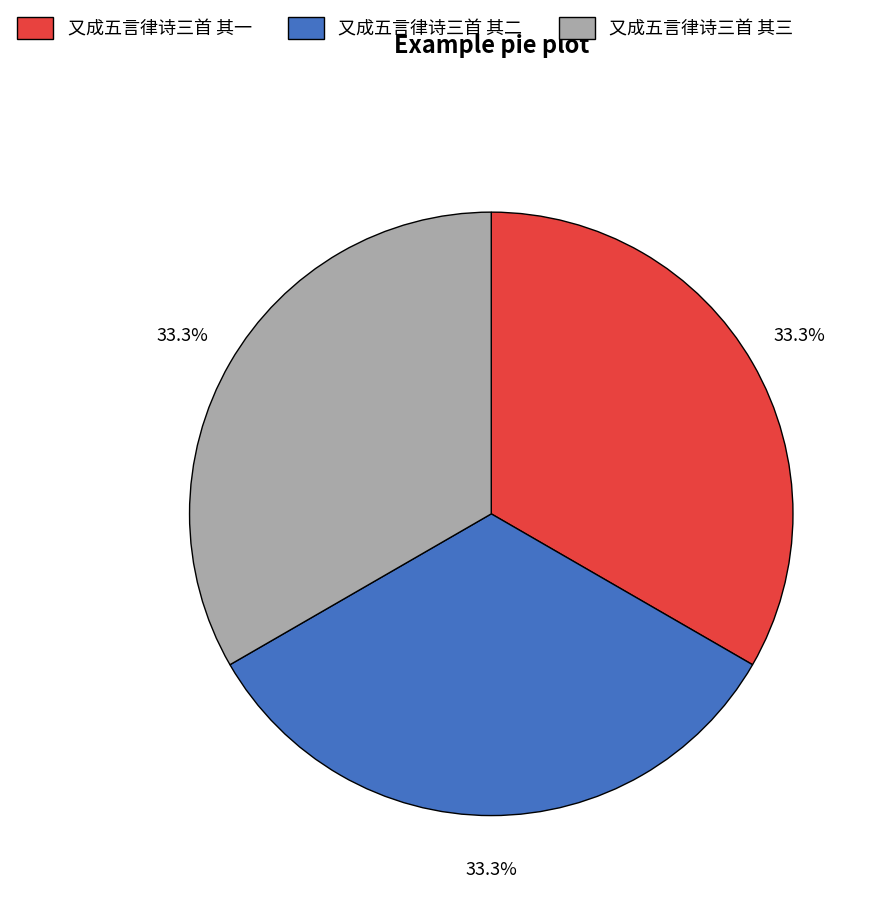

Combined, do 又成五言律诗三首 其三 and 又成五言律诗三首 其一 account for over 50%?

Yes